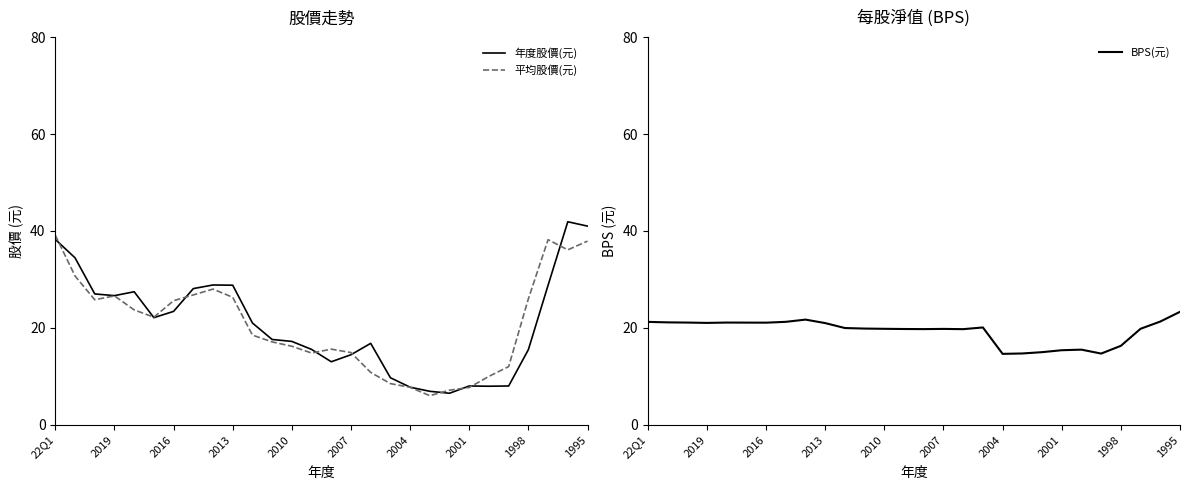

The 年度股價(元) series shows 8.0 at 2001. True or false?

True